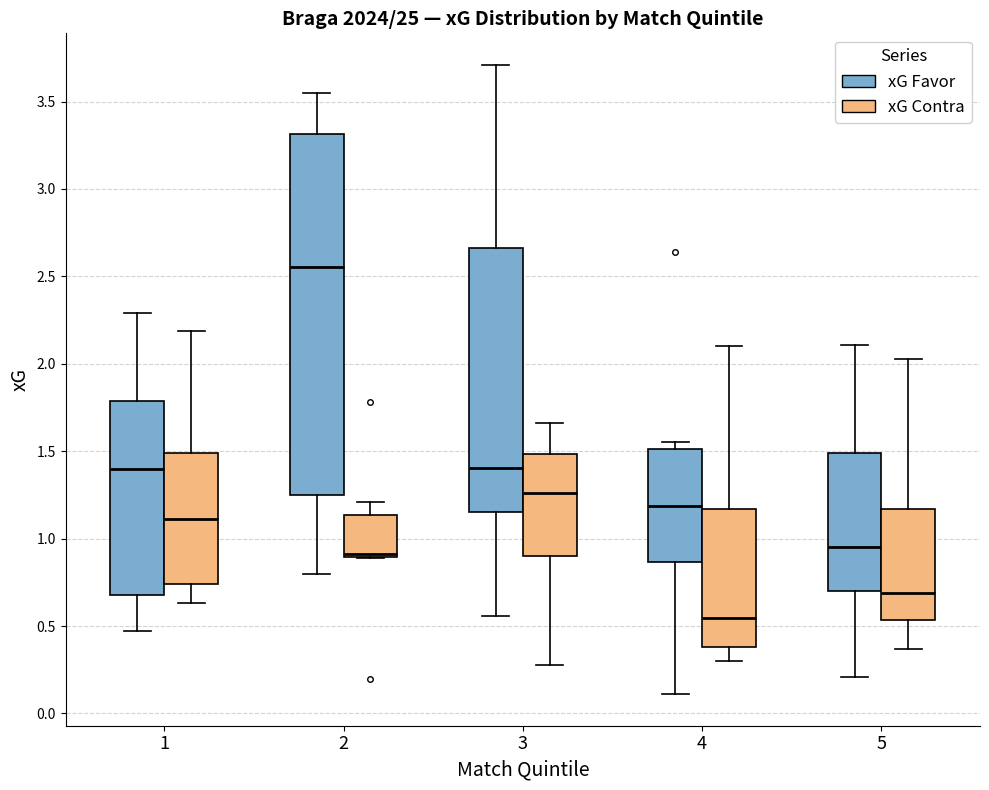

Reading left to right, read every box against the y-axis: the position of its median line, the range the box covers, and the ends of its whiskers. The values are not printed on the chart, so give them approximately, as read against the axis.

1 (xG Favor): median 1.40, box 0.70 to 1.80, whiskers 0.45 to 2.30
1 (xG Contra): median 1.10, box 0.75 to 1.50, whiskers 0.65 to 2.20
2 (xG Favor): median 2.55, box 1.25 to 3.30, whiskers 0.80 to 3.55
2 (xG Contra): median 0.90 (just above the box's lower edge), box 0.90 to 1.15, whiskers 0.90 to 1.20
3 (xG Favor): median 1.40, box 1.15 to 2.65, whiskers 0.55 to 3.70
3 (xG Contra): median 1.25, box 0.90 to 1.50, whiskers 0.30 to 1.65
4 (xG Favor): median 1.20, box 0.85 to 1.50, whiskers 0.10 to 1.55
4 (xG Contra): median 0.55, box 0.40 to 1.15, whiskers 0.30 to 2.10
5 (xG Favor): median 0.95, box 0.70 to 1.50, whiskers 0.20 to 2.10
5 (xG Contra): median 0.70, box 0.55 to 1.15, whiskers 0.35 to 2.05